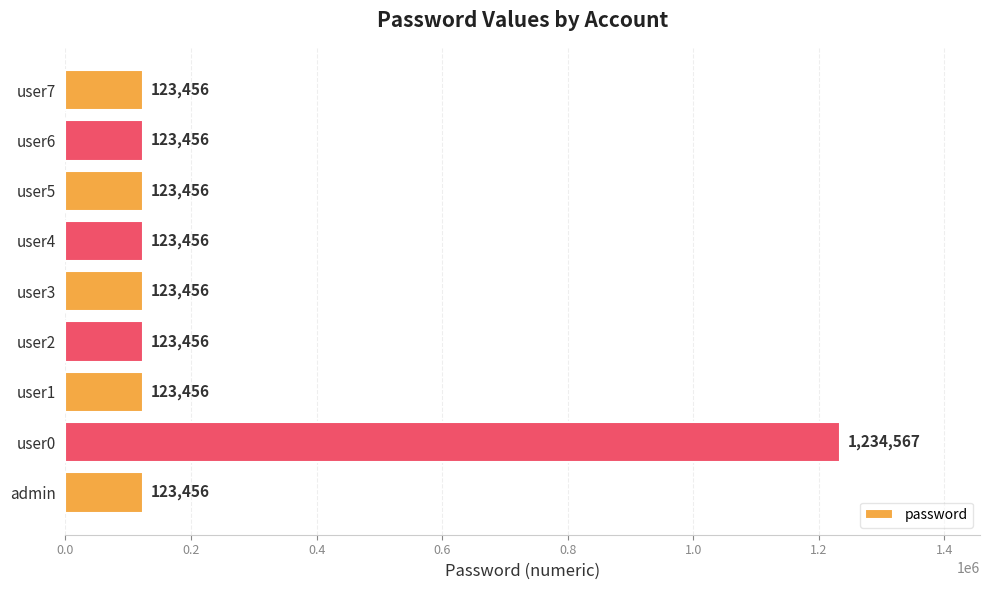

The chart shows a value of 123456 at user6. True or false?

True